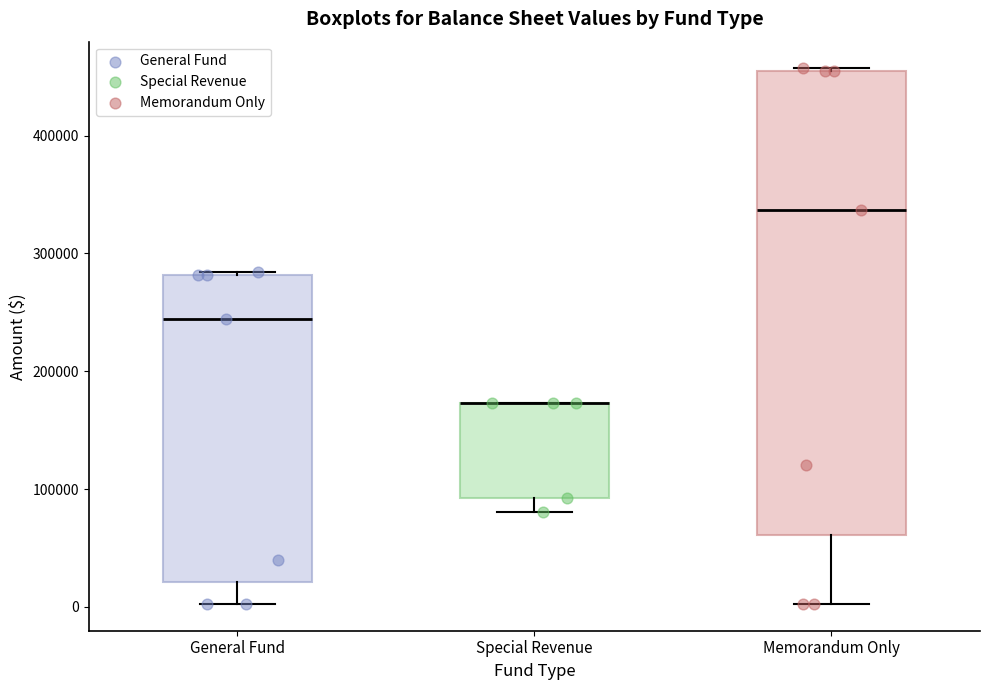

Reading left to right, read every box against the y-axis: the position of its median line, the range the box covers, and the ends of its whiskers. The values are not printed on the chart, so give them approximately, as read against the axis.

General Fund: median 240000, box 20000 to 280000, whiskers 0 to 280000
Special Revenue: median 170000 (drawn on the box's upper edge), box 90000 to 170000, whiskers 80000 to 170000
Memorandum Only: median 340000, box 60000 to 450000, whiskers 0 to 460000